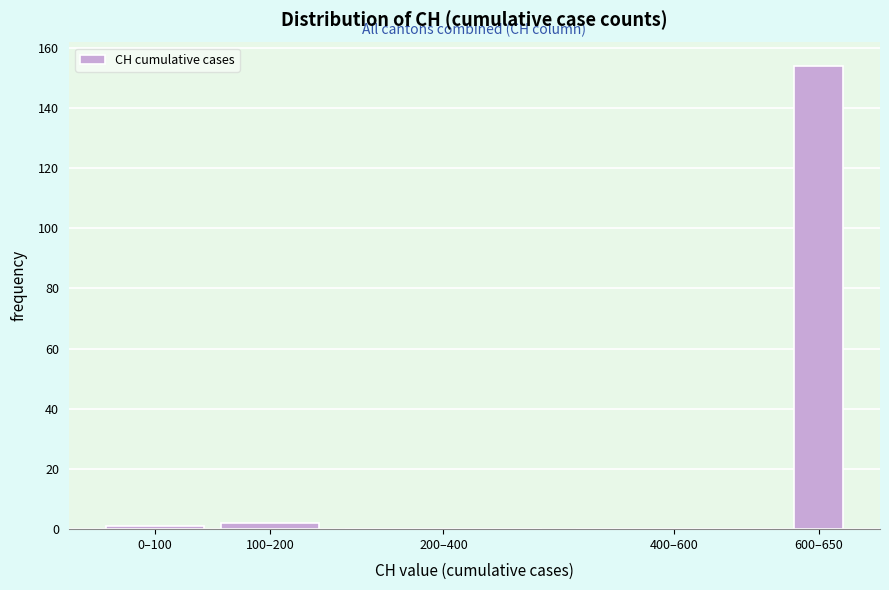

Reading left to right, extract all data points from this chart.

0–100=1	100–200=2	200–400=0	400–600=0	600–650=154